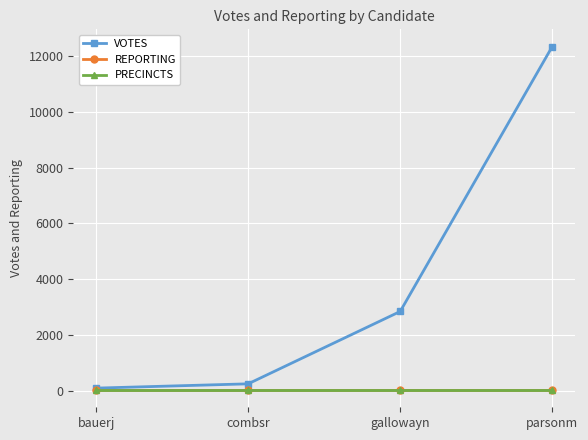

What is the maximum value shown in the chart?

12356